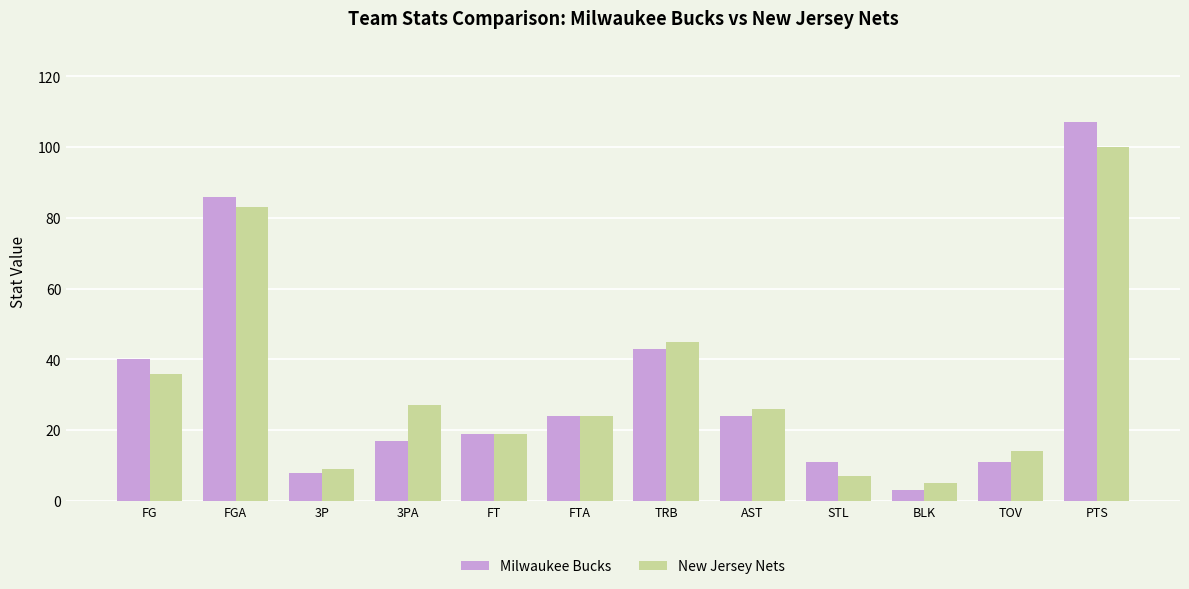

What is the difference between the maximum and minimum values in the Milwaukee Bucks series?

104